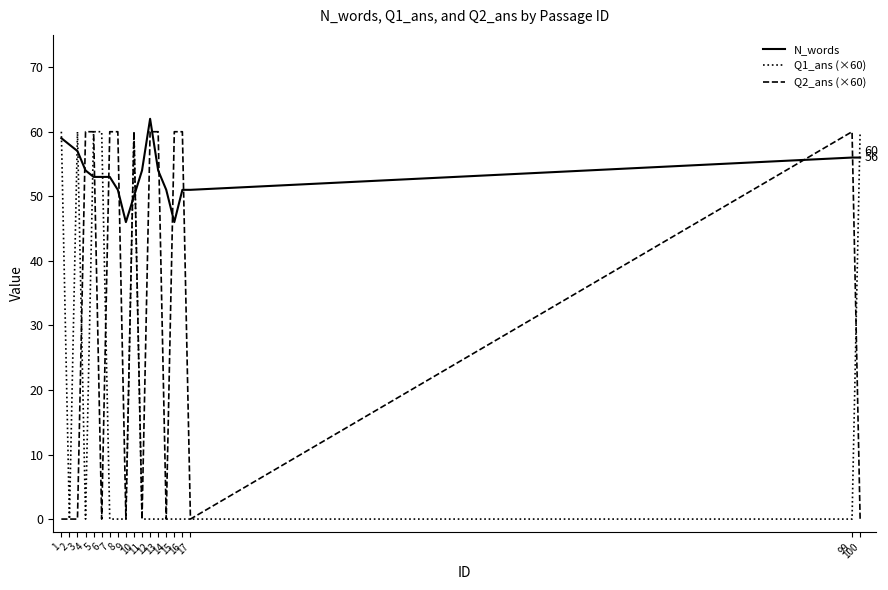

Which series ends up on top after the final intersection of Q2_ans (×60) and N_words?

N_words